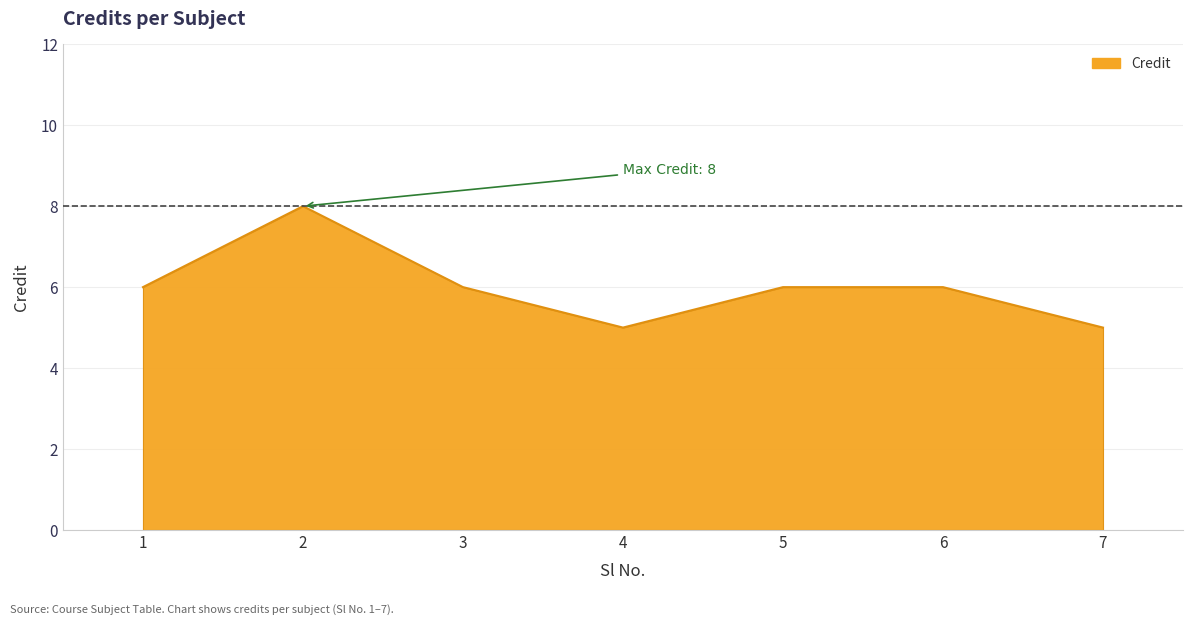

What is the minimum value shown in the chart?

5